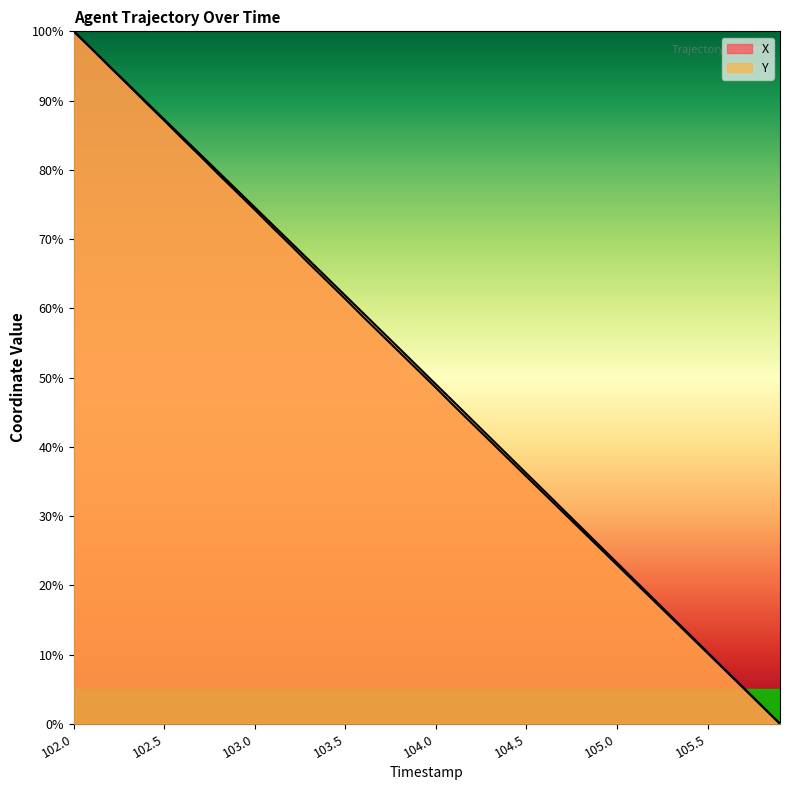

What is the label of the 32nd point from the left?

105.1